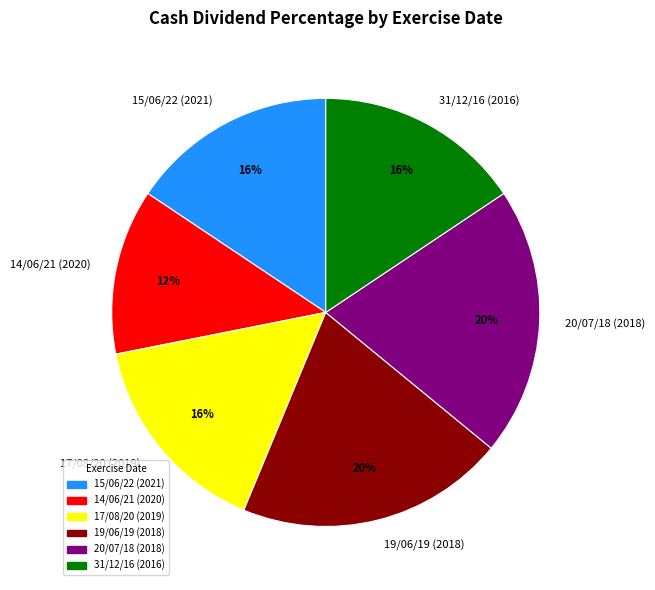

What is the smallest slice in the pie chart?

14/06/21 (2020)